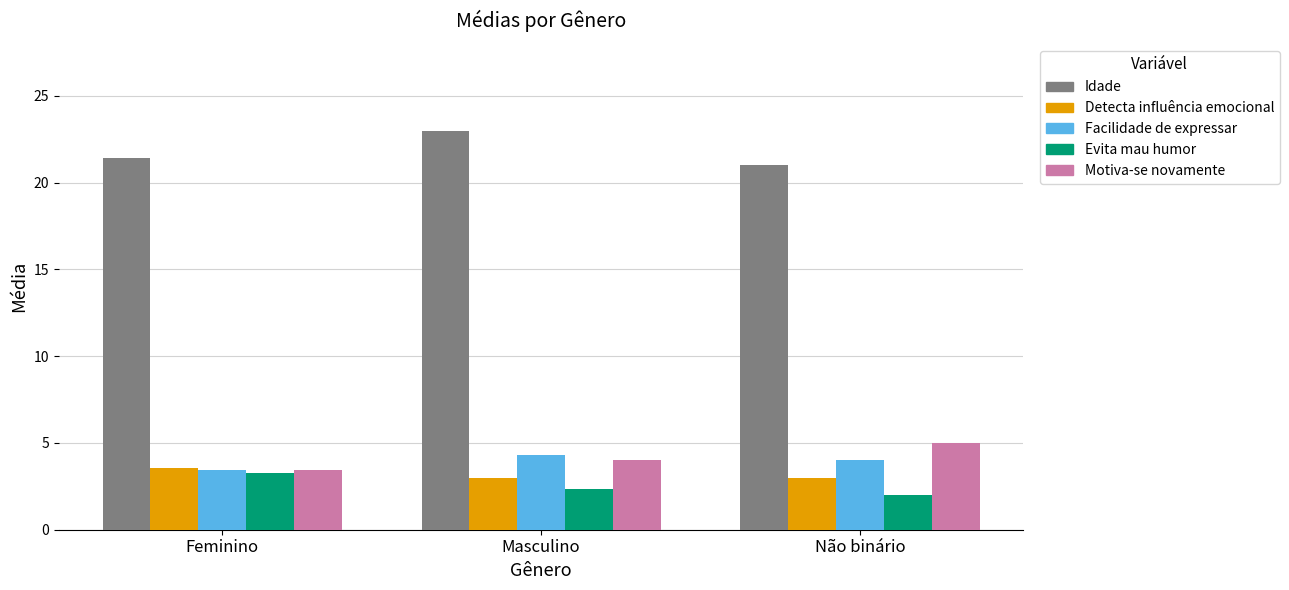

How many bars are there in each group?

5